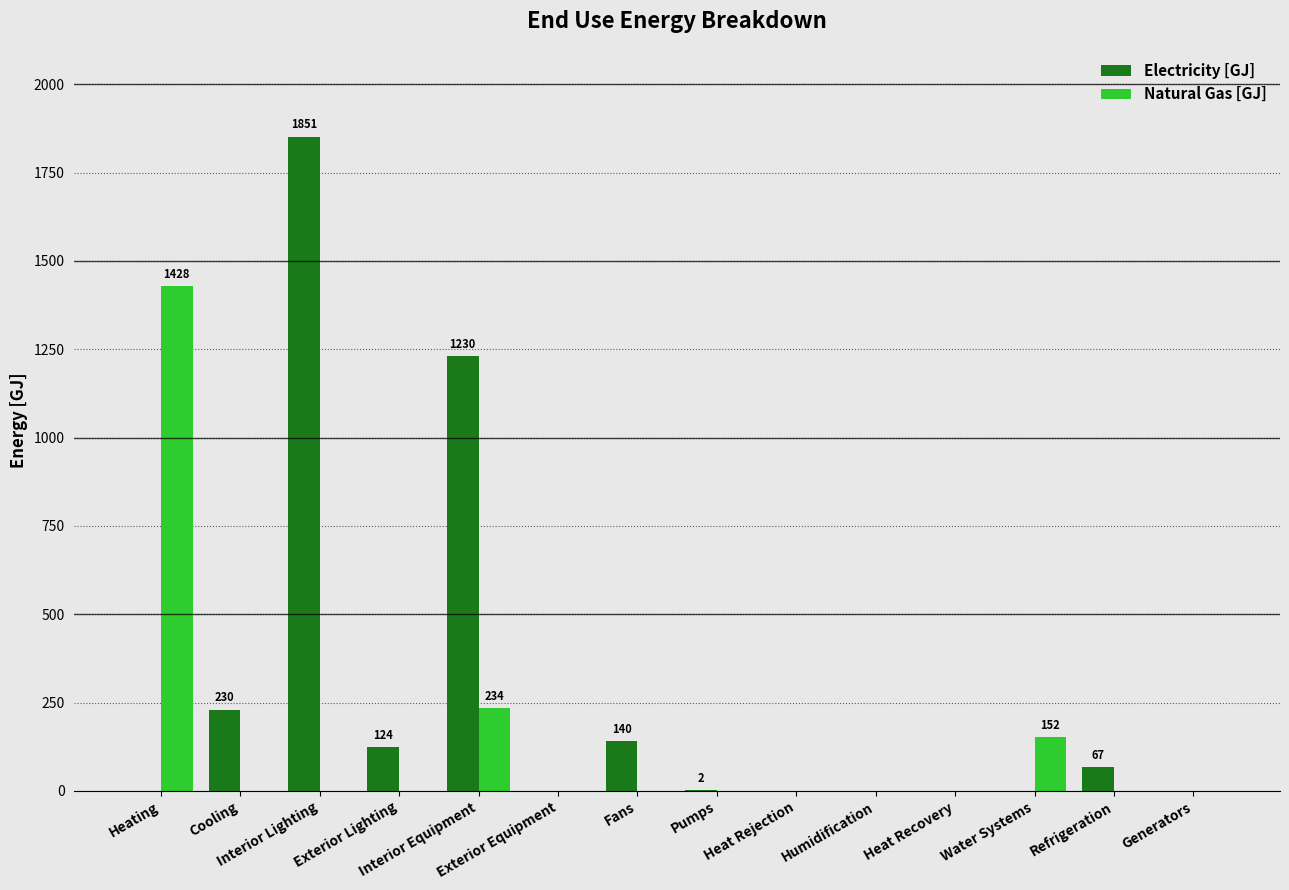

Read the Electricity [GJ] value at Exterior Lighting.

123.6